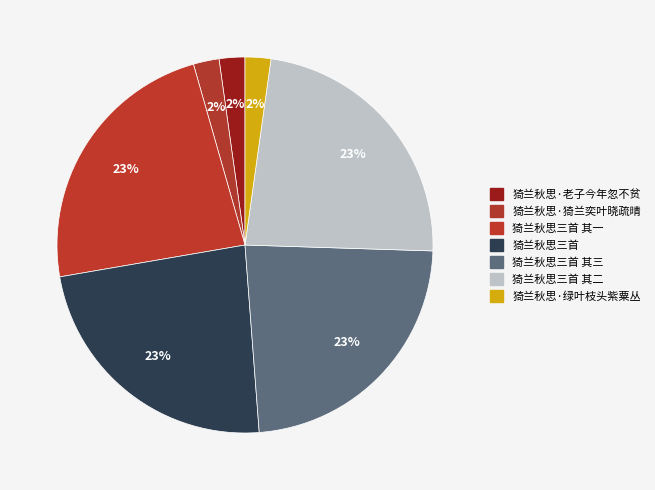

Which category has the biggest portion of the pie?

猗兰秋思三首